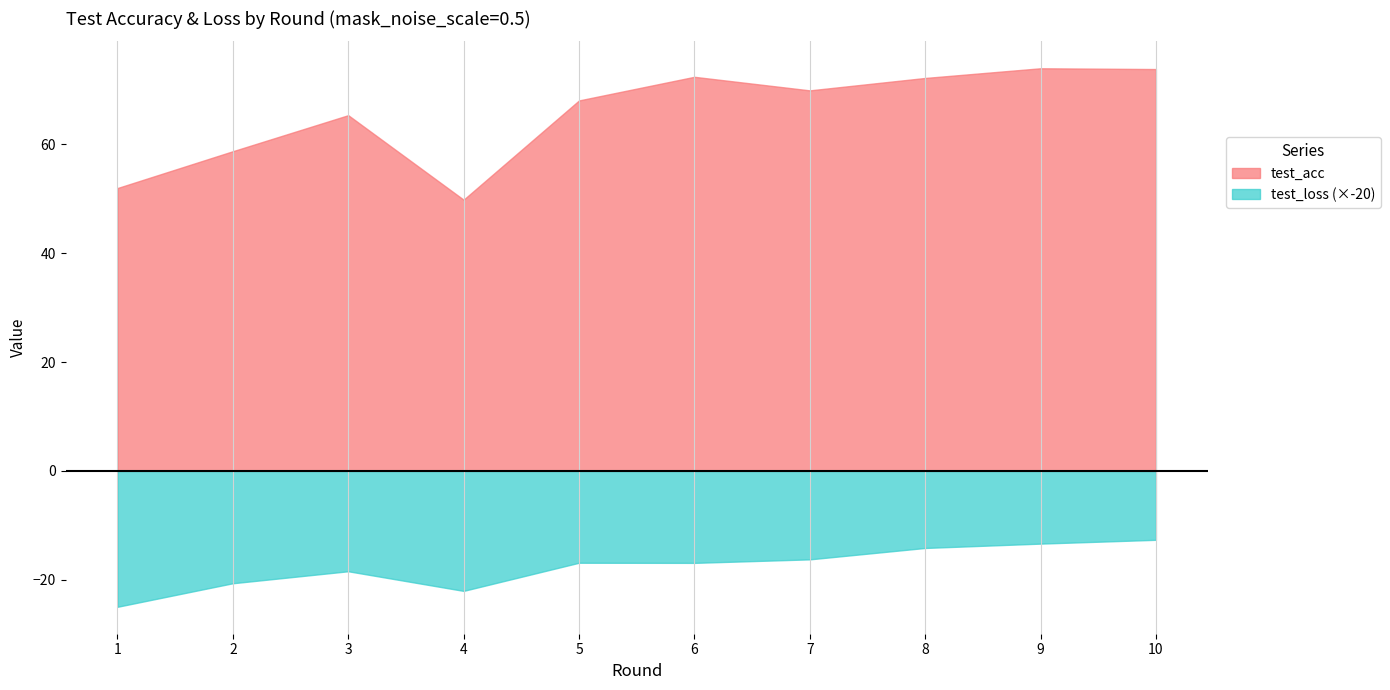

Read the test_acc value at 4.

49.8